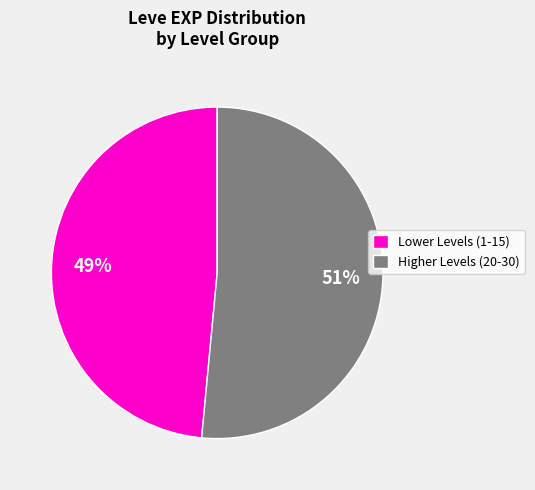

Is there a majority slice in this chart?

Yes